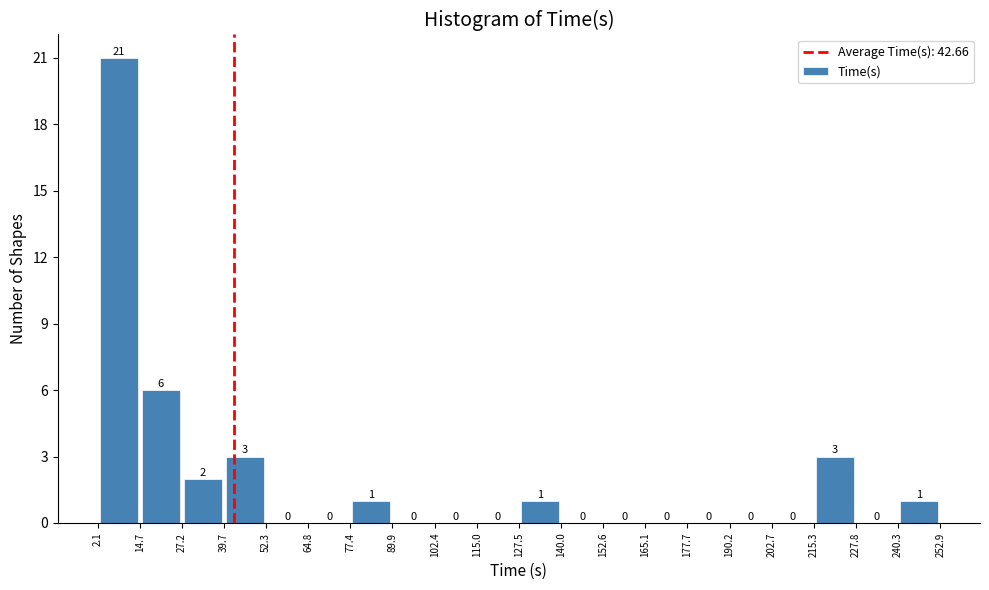

Which range on the x-axis has the tallest bar?

2.1 to 14.7